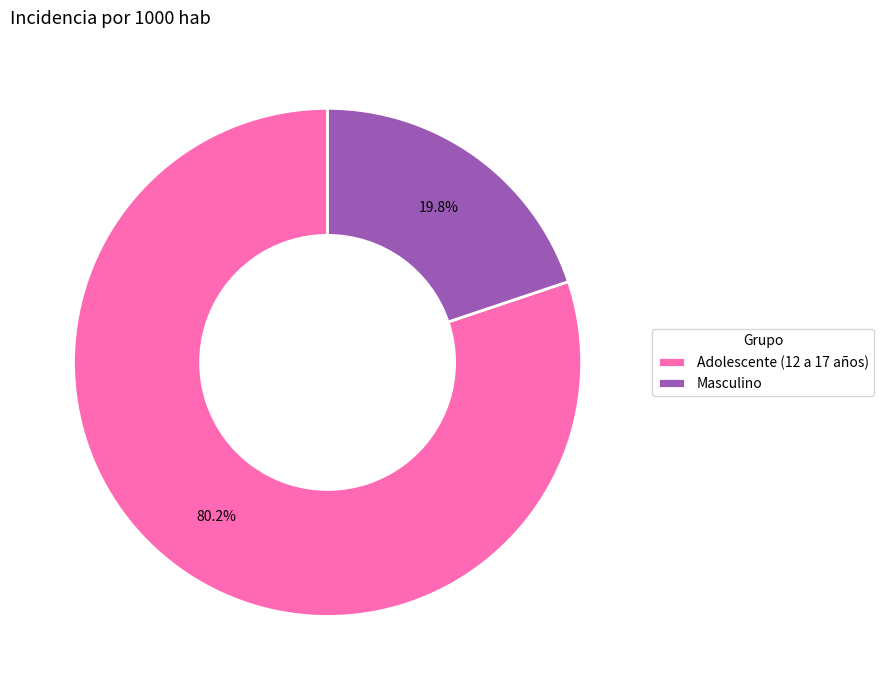

Rank the categories by value from highest to lowest.

Adolescente (12 a 17 años), Masculino